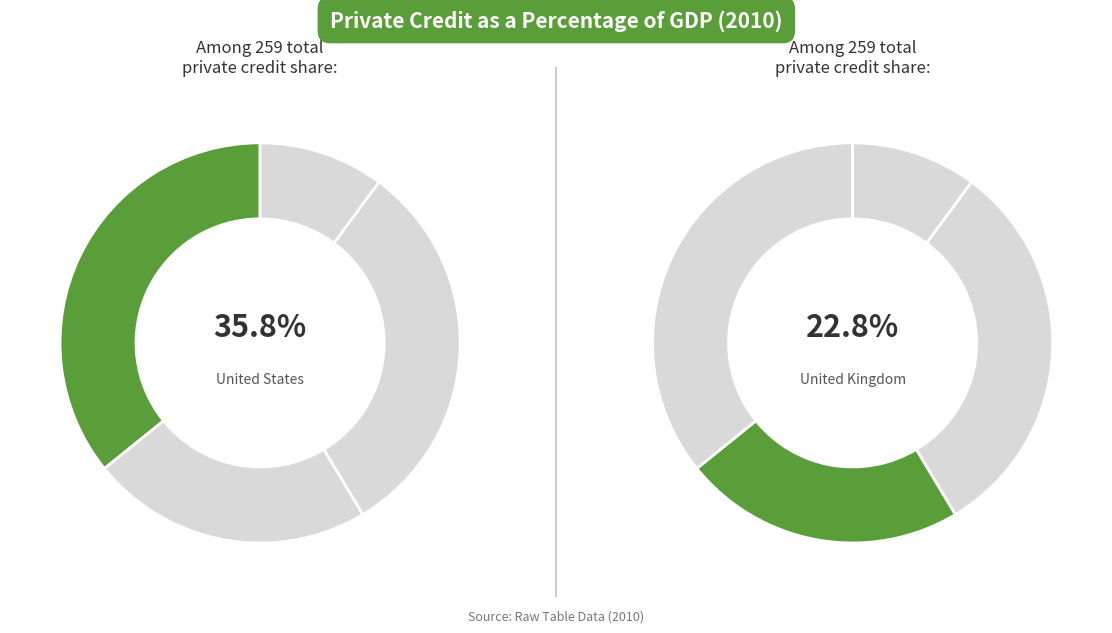

What percentage is NOT represented by United Kingdom?

77.2%